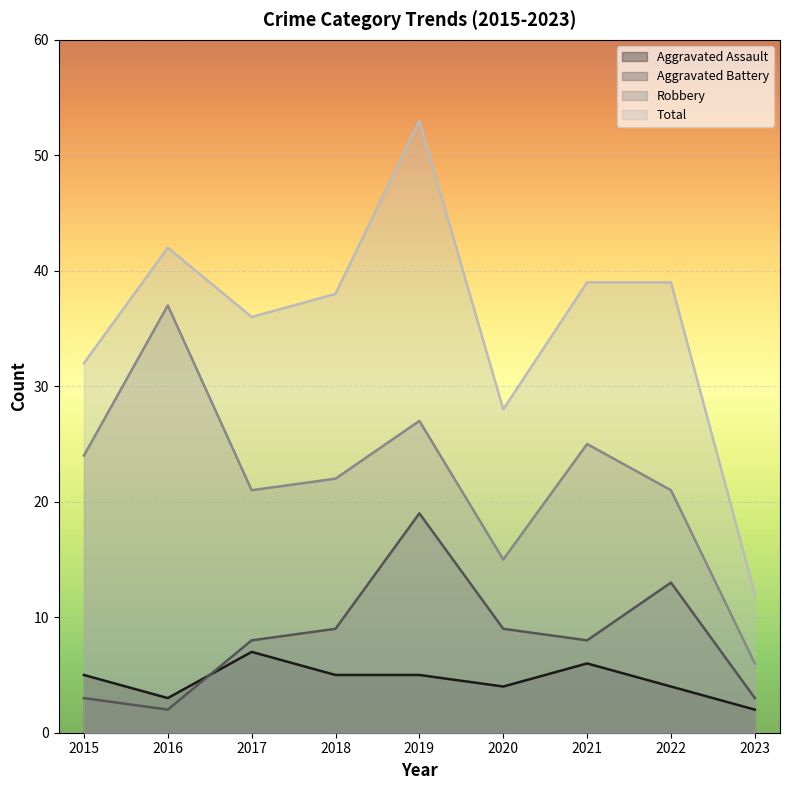

List the labels in order of Robbery value, largest first.

2016, 2019, 2021, 2015, 2018, 2017, 2022, 2020, 2023